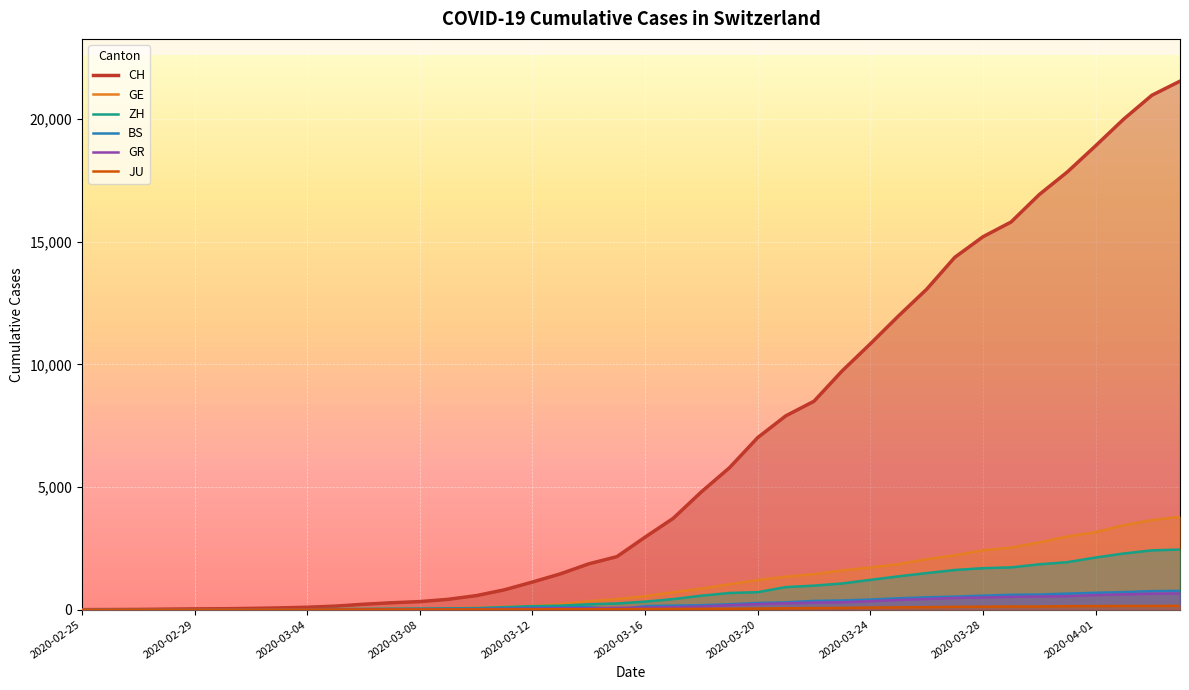

True or false: ZH and GE cross at least once.

True